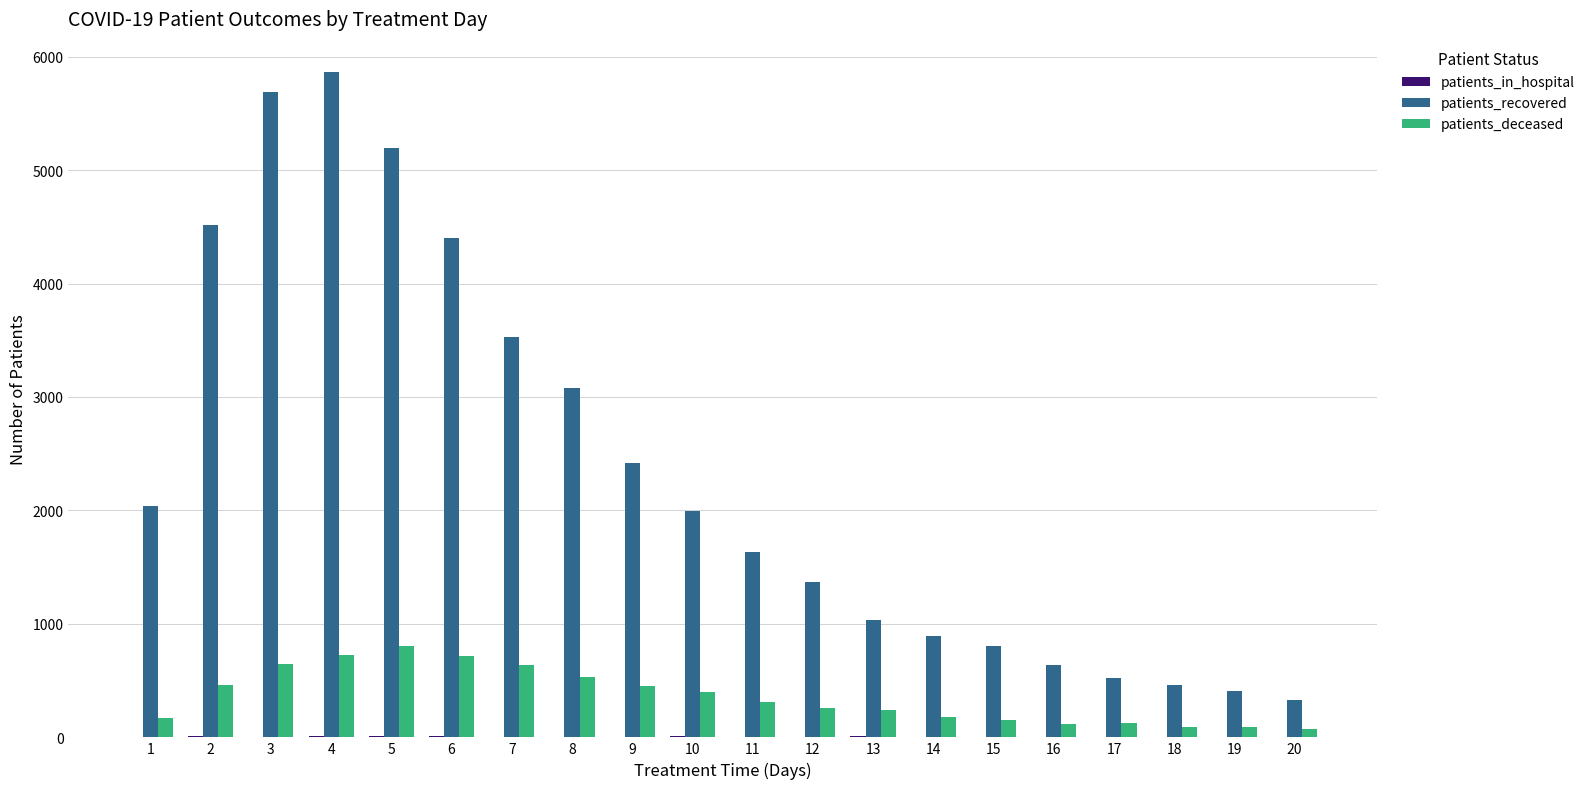

What is the maximum value for patients_deceased?

806